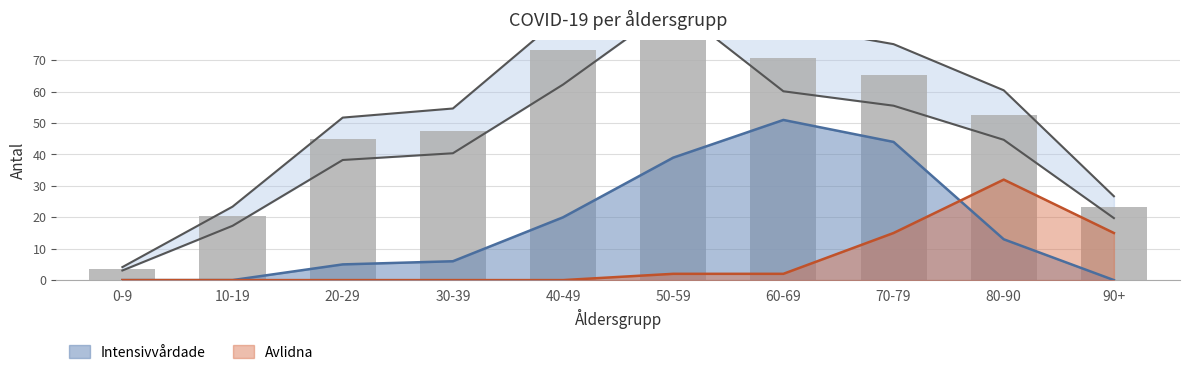

Where is Totalt_antal_intensivvårdade nearest to the value 25?

40-49